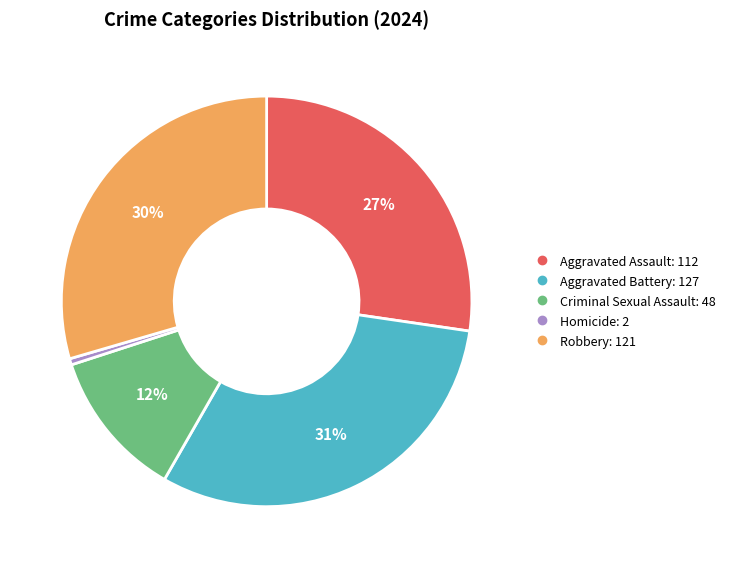

What is the largest slice in the pie chart?

Aggravated Battery